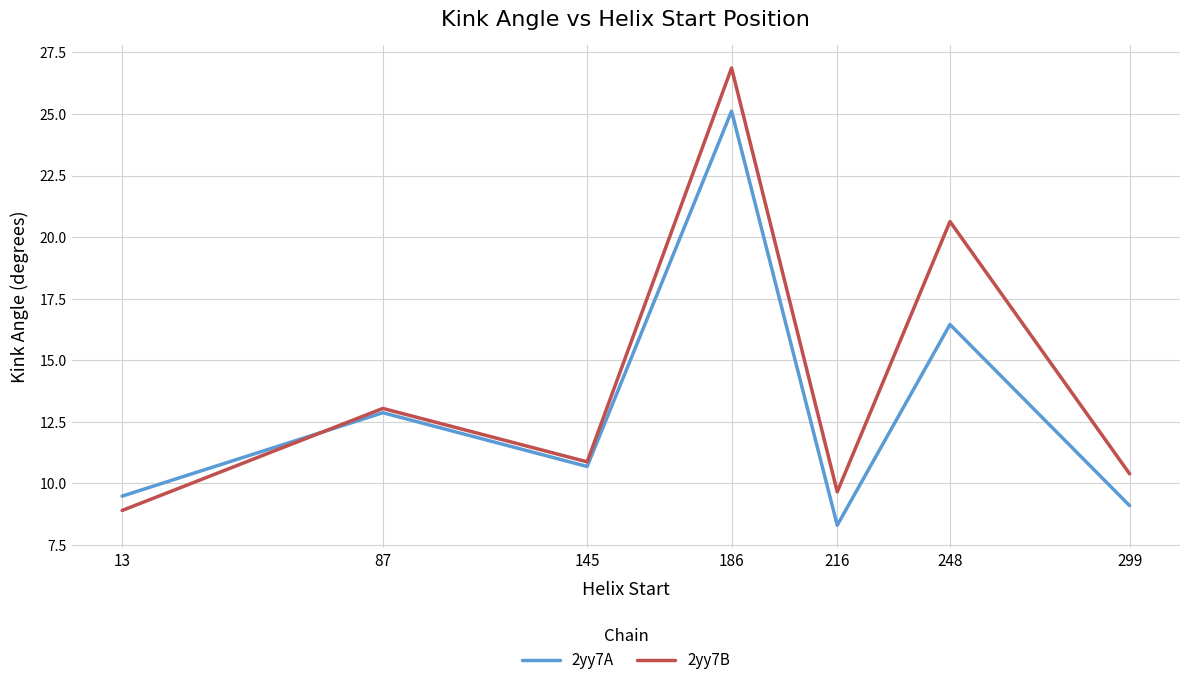

Is the value of 2yy7A at 87 greater than the value of 2yy7B at 87?

No